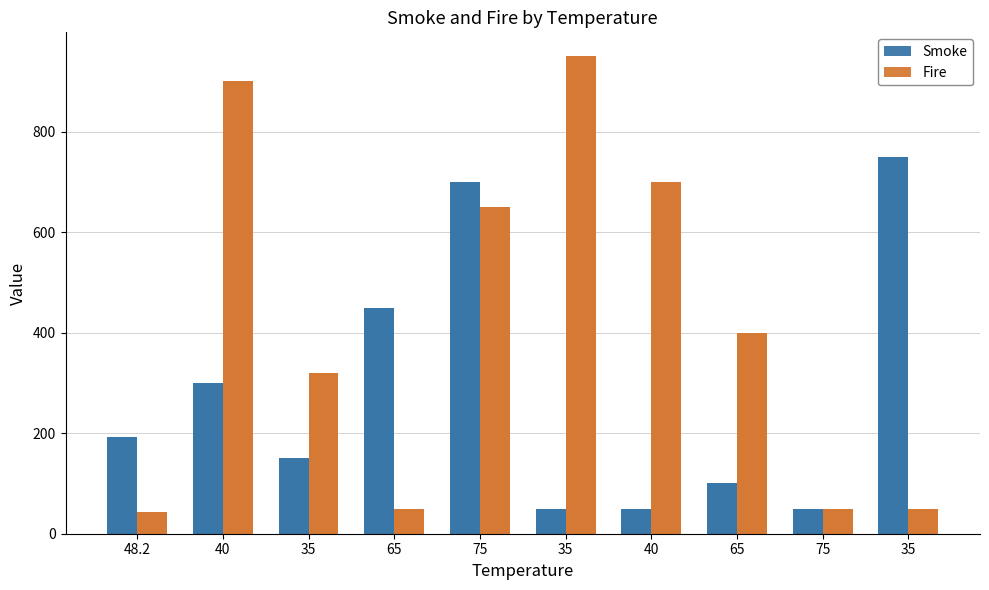

At 35, list the series in order from largest to smallest.

Fire, Smoke